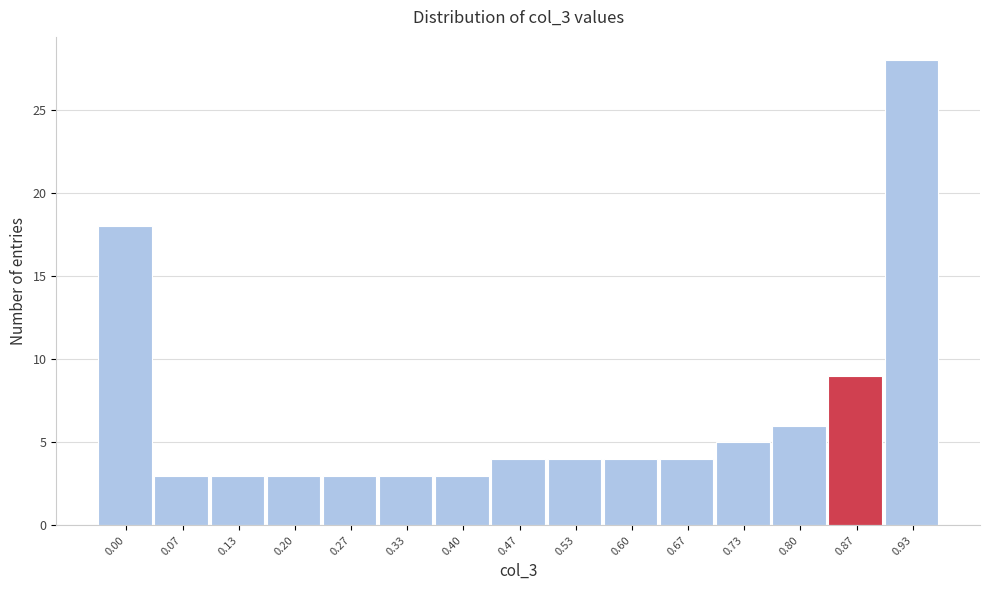

Reading left to right, transcribe all the data shown in this chart.

18	3	3	3	3	3	3	4	4	4	4	5	6	9	28